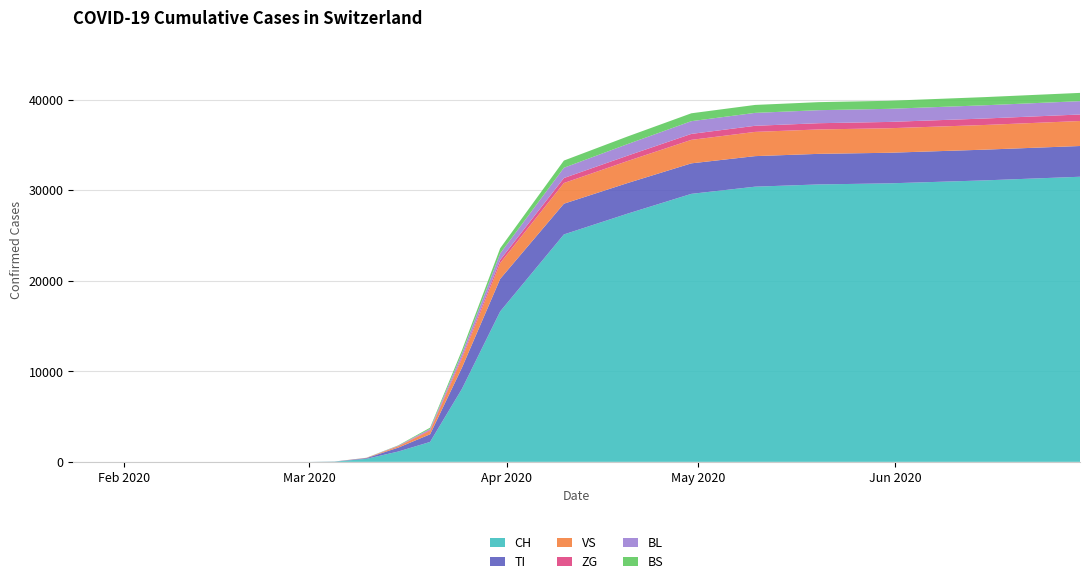

Reading right to left, list all the values displayed in this chart.

CH: 2020-06-30=31475	2020-06-15=31074	2020-05-31=30746	2020-05-20=30628	2020-05-10=30380	2020-04-30=29587	2020-04-20=27404	2020-04-10=25107	2020-03-31=16605	2020-03-25=8060	2020-03-20=2200	2020-03-15=1139	2020-03-10=332	2020-03-05=27	2020-03-01=0	2020-02-28=0	2020-02-25=0	2020-02-15=0	2020-02-01=0	2020-01-24=0
TI: 2020-06-30=3395	2020-06-15=3392	2020-05-31=3377	2020-05-20=3376	2020-05-10=3372	2020-04-30=3368	2020-04-20=3377	2020-04-10=3393	2020-03-31=3593	2020-03-25=2335	2020-03-20=844	2020-03-15=432	2020-03-10=77	2020-03-05=8	2020-03-01=0	2020-02-28=0	2020-02-25=0	2020-02-15=0	2020-02-01=0	2020-01-24=0
VS: 2020-06-30=2758	2020-06-15=2724	2020-05-31=2706	2020-05-20=2694	2020-05-10=2675	2020-04-30=2593	2020-04-20=2432	2020-04-10=2281	2020-03-31=1750	2020-03-25=1002	2020-03-20=374	2020-03-15=148	2020-03-10=20	2020-03-05=2	2020-03-01=0	2020-02-28=0	2020-02-25=0	2020-02-15=0	2020-02-01=0	2020-01-24=0
ZG: 2020-06-30=720	2020-06-15=713	2020-05-31=698	2020-05-20=689	2020-05-10=673	2020-04-30=657	2020-04-20=592	2020-04-10=553	2020-03-31=355	2020-03-25=204	2020-03-20=93	2020-03-15=30	2020-03-10=8	2020-03-05=1	2020-03-01=0	2020-02-28=0	2020-02-25=0	2020-02-15=0	2020-02-01=0	2020-01-24=0
BL: 2020-06-30=1473	2020-06-15=1462	2020-05-31=1446	2020-05-20=1438	2020-05-10=1426	2020-04-30=1407	2020-04-20=1279	2020-04-10=1134	2020-03-31=710	2020-03-25=380	2020-03-20=130	2020-03-15=35	2020-03-10=5	2020-03-05=0	2020-03-01=0	2020-02-28=0	2020-02-25=0	2020-02-15=0	2020-02-01=0	2020-01-24=0
BS: 2020-06-30=913	2020-06-15=901	2020-05-31=889	2020-05-20=887	2020-05-10=878	2020-04-30=869	2020-04-20=839	2020-04-10=795	2020-03-31=568	2020-03-25=342	2020-03-20=132	2020-03-15=36	2020-03-10=9	2020-03-05=1	2020-03-01=0	2020-02-28=0	2020-02-25=0	2020-02-15=0	2020-02-01=0	2020-01-24=0